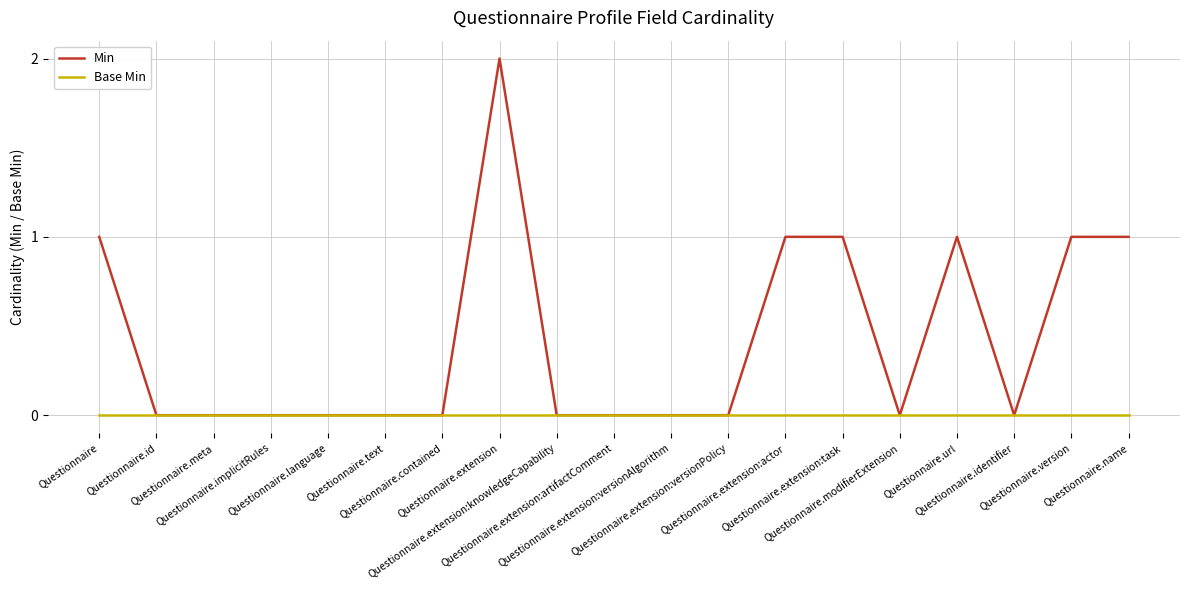

List the series in order of their peak value, lowest first.

Base Min, Min